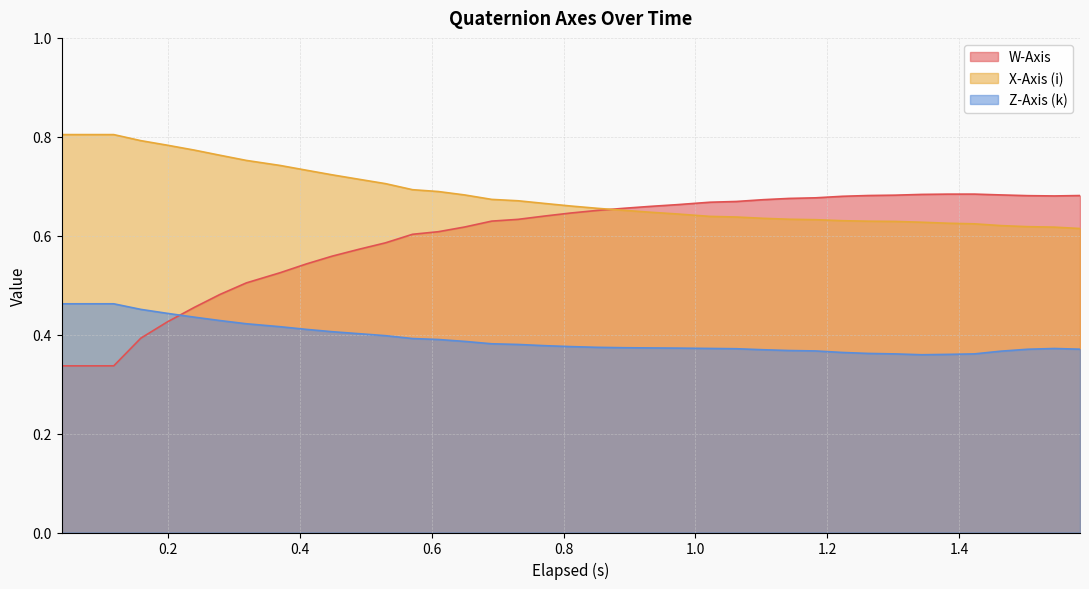

What is the value of the Z-Axis (k) point at the 17th from the left?

0.4